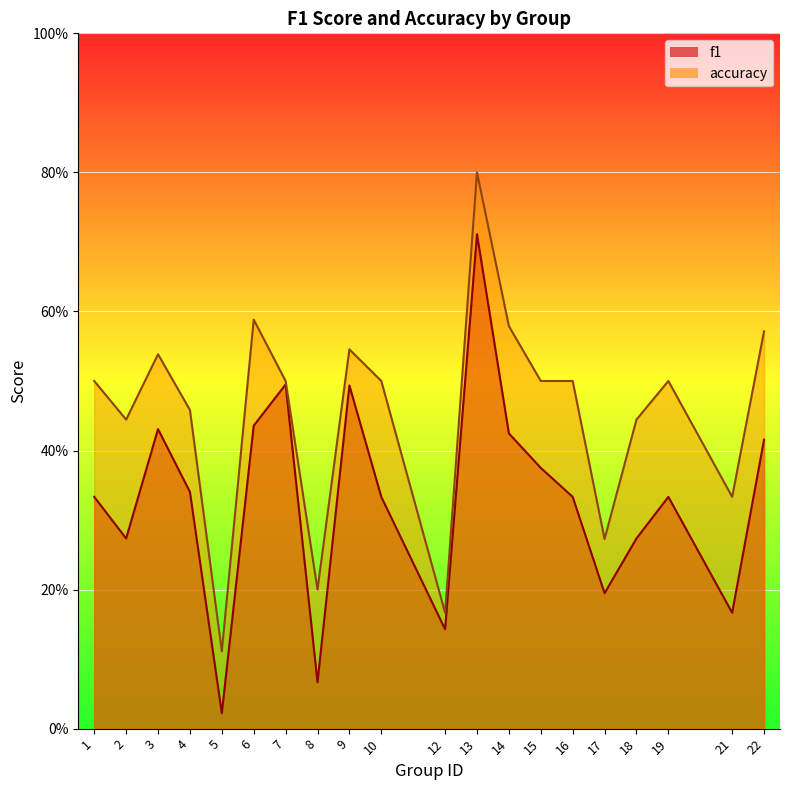

List the series in order of their overall mean, lowest first.

f1, accuracy